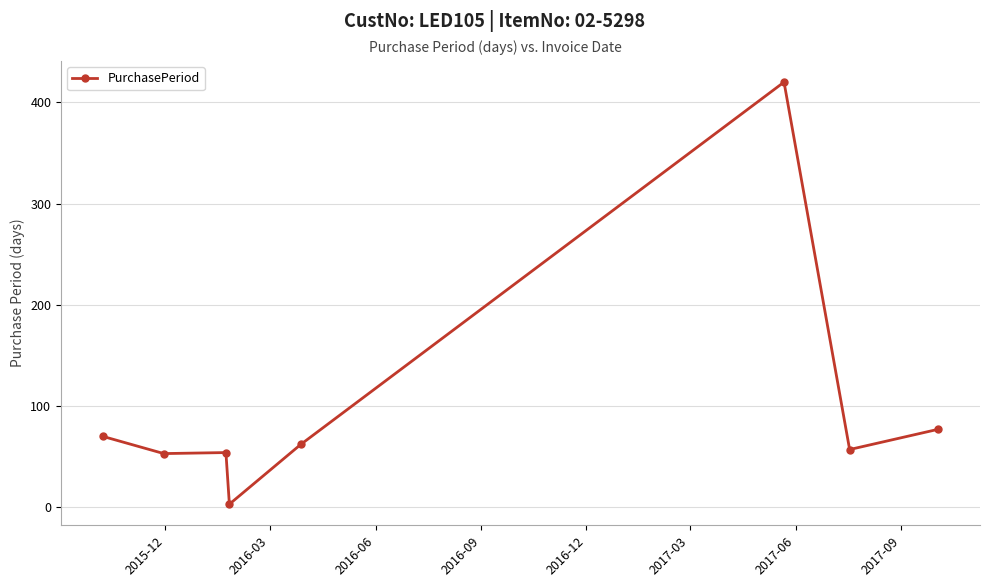

How many lines are shown in the chart?

1